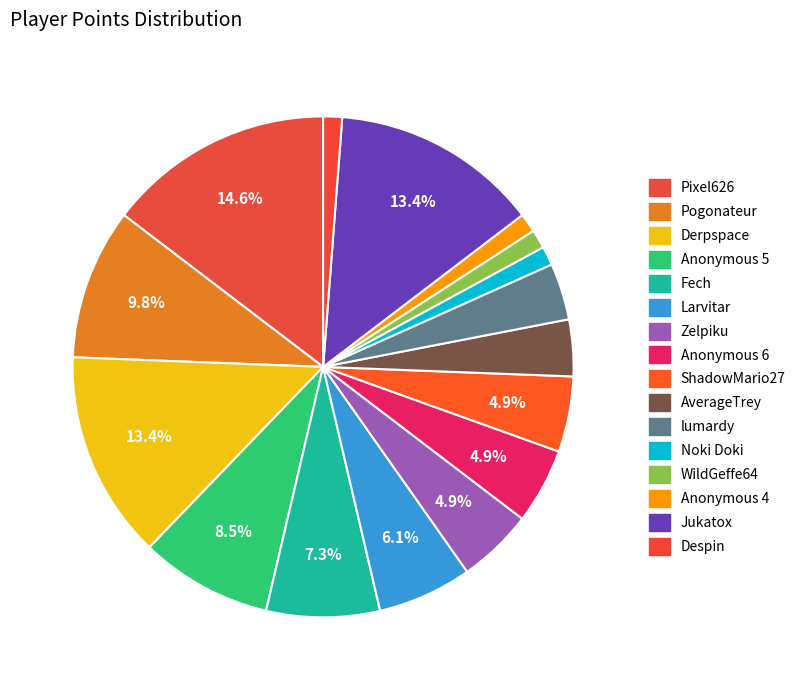

Count the number of slices in the pie.

16